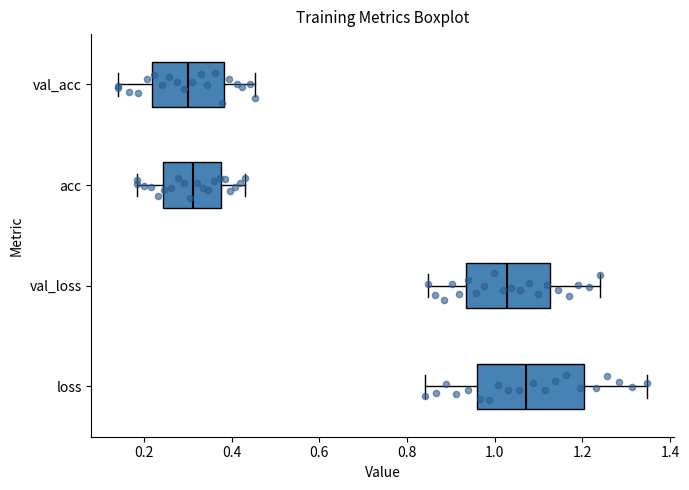

Where does the right whisker of the box for loss end on the x-axis? The values are not printed on the chart, so give them approximately, as read against the axis.

1.34